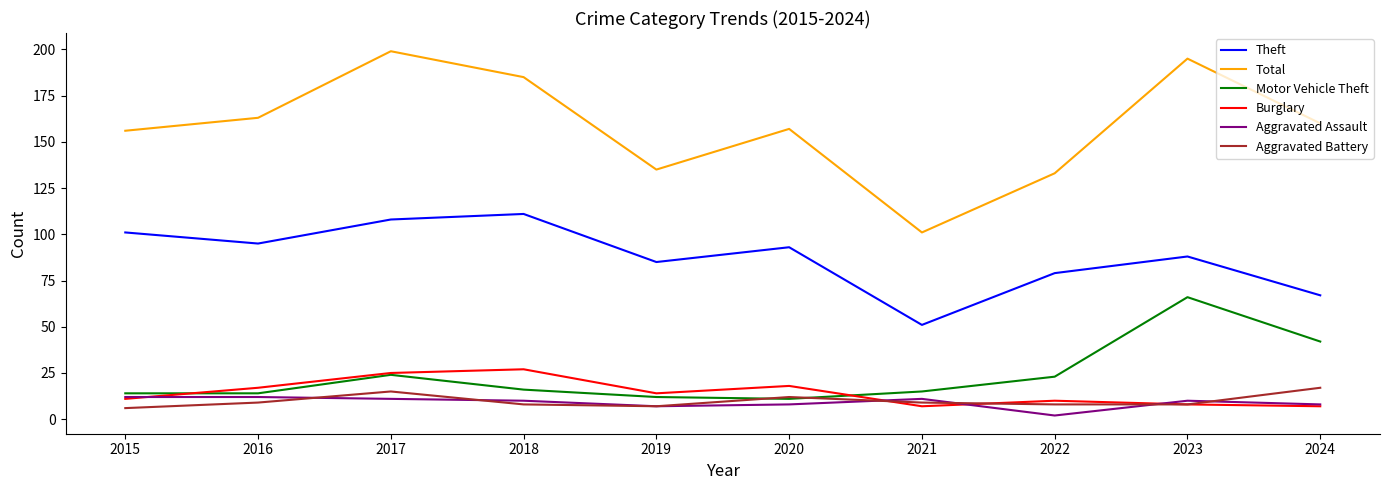

What is the maximum value for Motor Vehicle Theft?

66